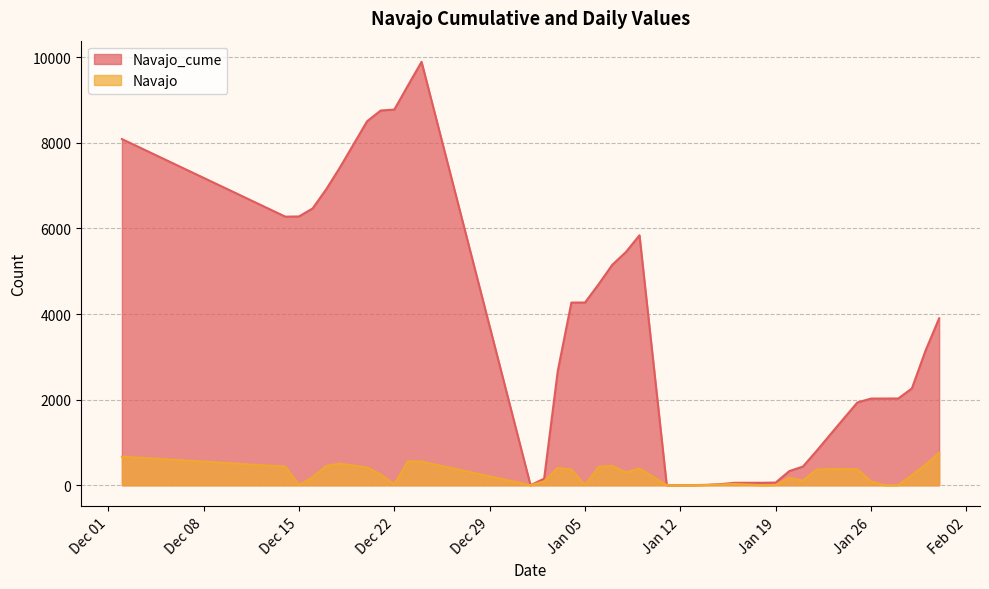

Which series has the largest range (max minus min)?

Navajo_cume